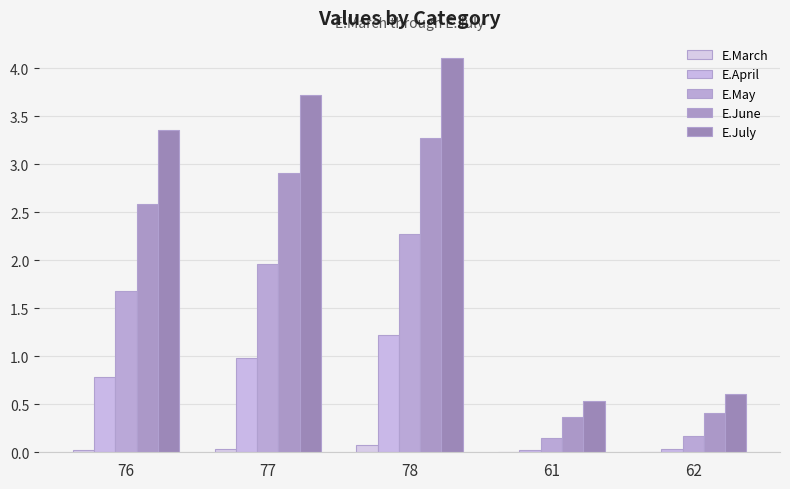

Reading left to right, transcribe all the data shown in this chart.

E.March: 76=0.0	77=0.0	78=0.1	61=0.0	62=0.0
E.April: 76=0.8	77=1.0	78=1.2	61=0.0	62=0.0
E.May: 76=1.7	77=2.0	78=2.3	61=0.1	62=0.2
E.June: 76=2.6	77=2.9	78=3.3	61=0.4	62=0.4
E.July: 76=3.4	77=3.7	78=4.1	61=0.5	62=0.6